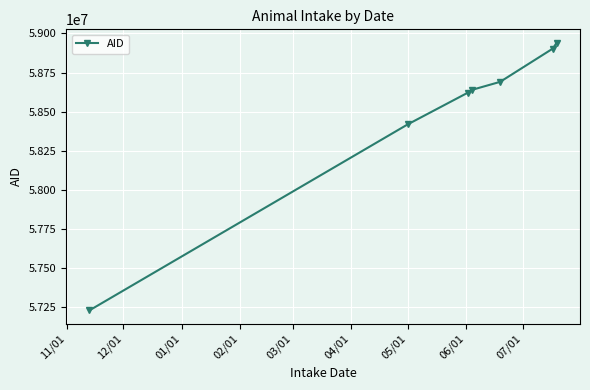

What is the value of the 6th point from the left?

58903460